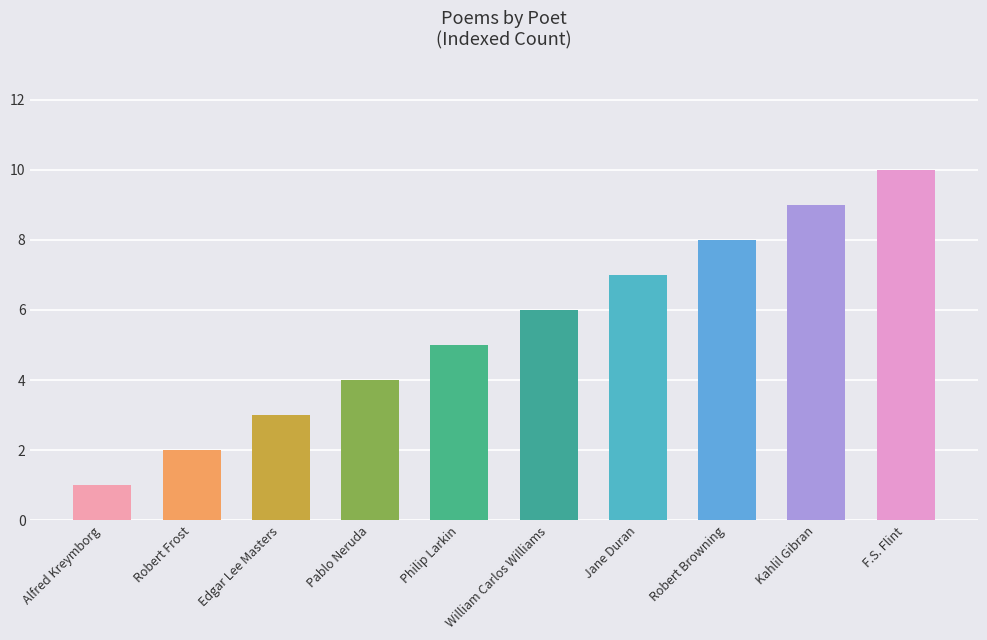

How many bars are there in total?

10